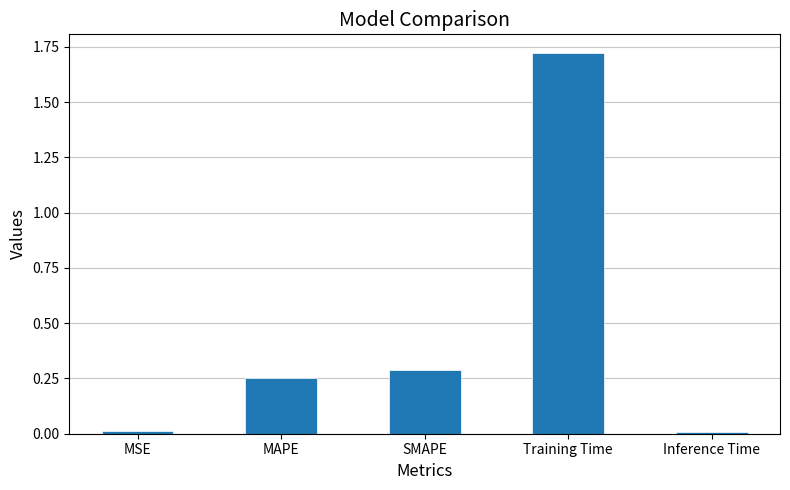

What is the label of the 4th bar from the left?

Training Time